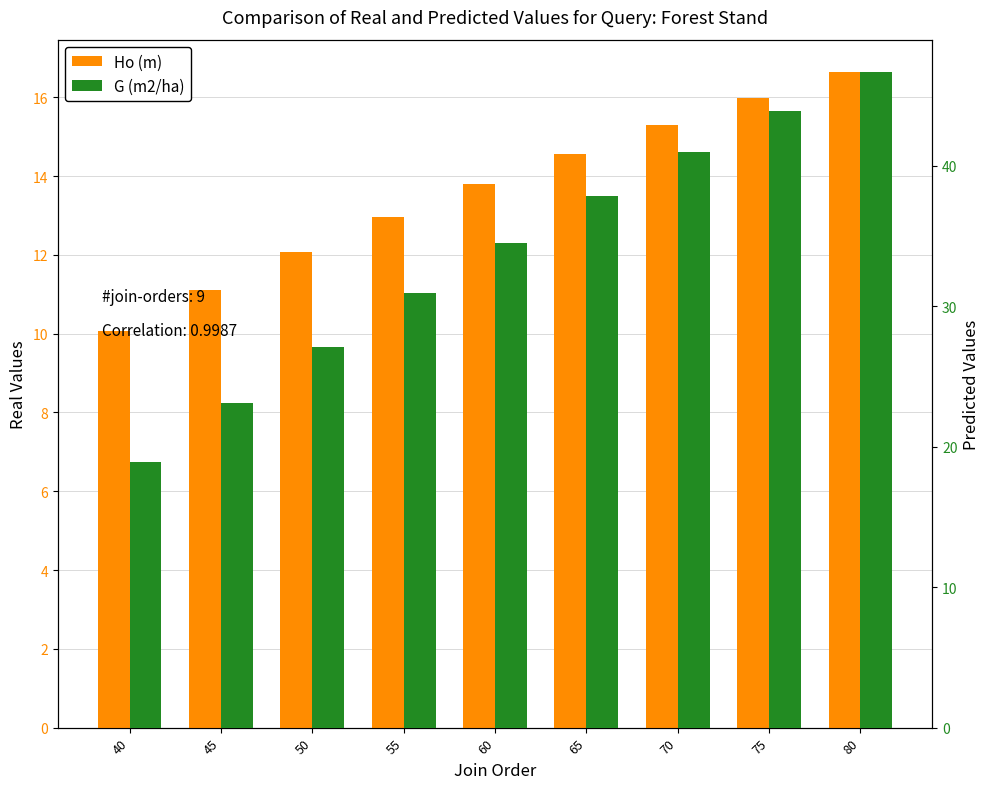

What is the difference between the Ho (m) values at 65 and 55?

1.6